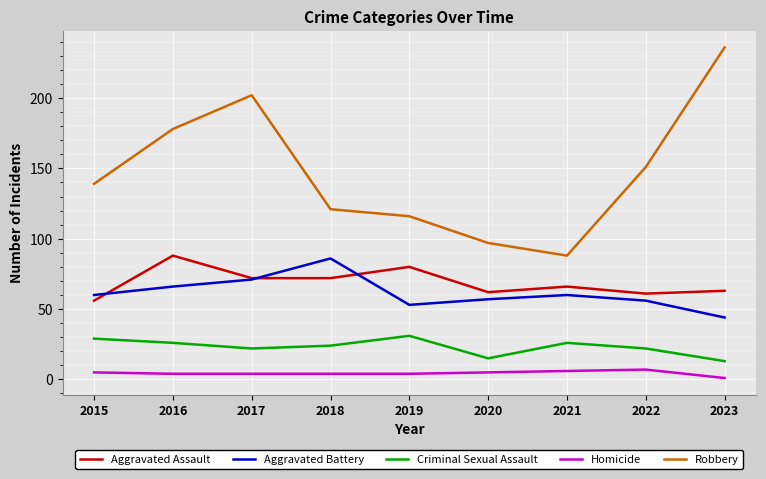

Where is the first local maximum for Criminal Sexual Assault?

2019